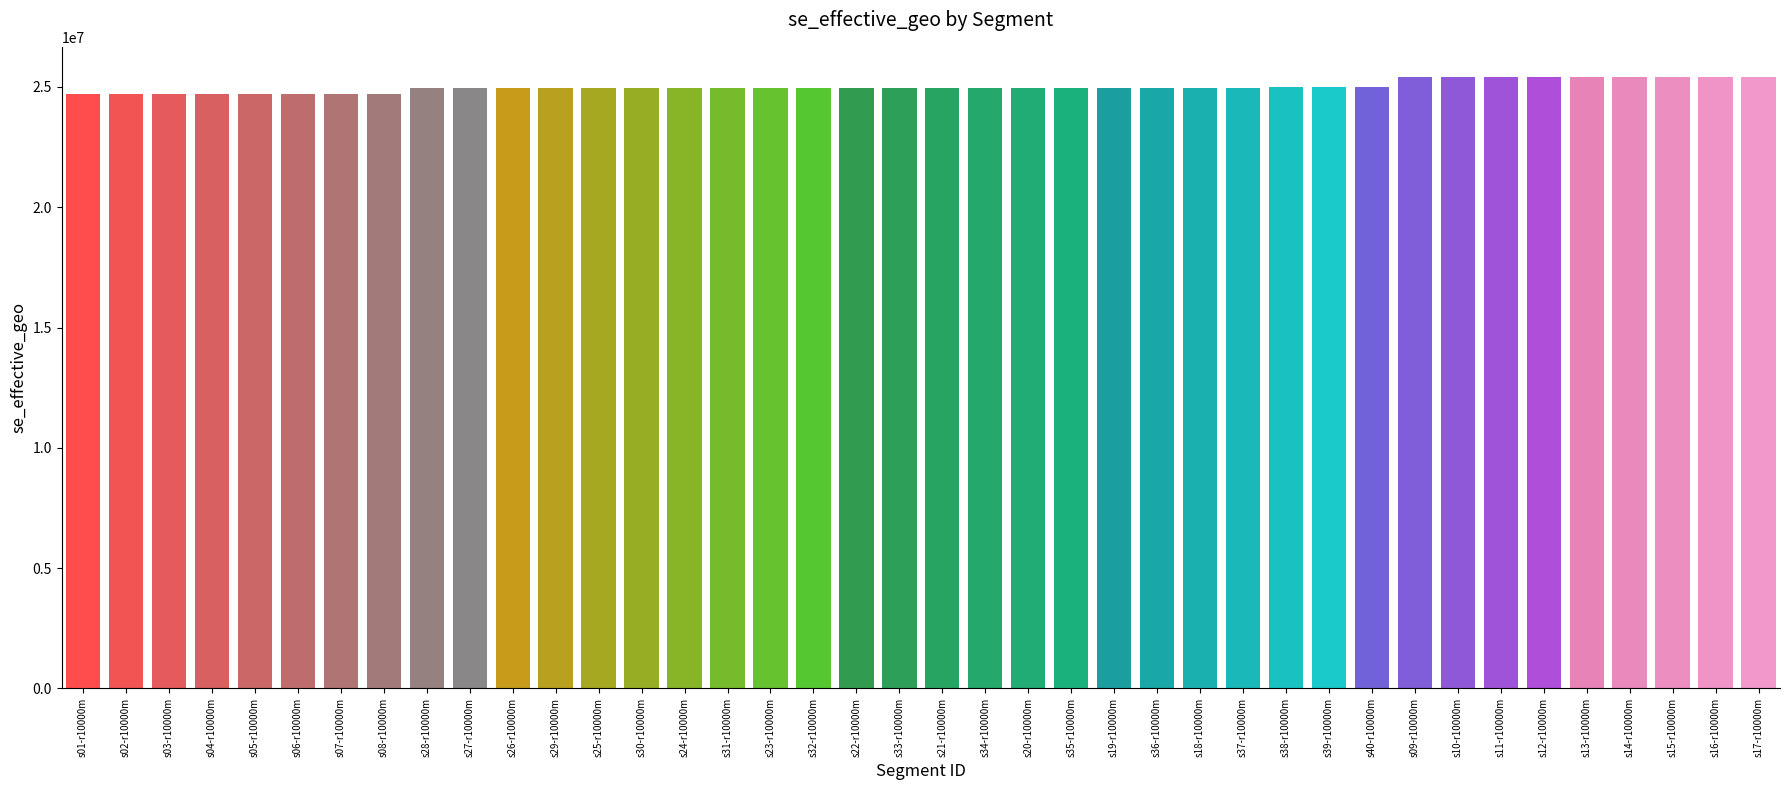

How many values are below 24977538?

20